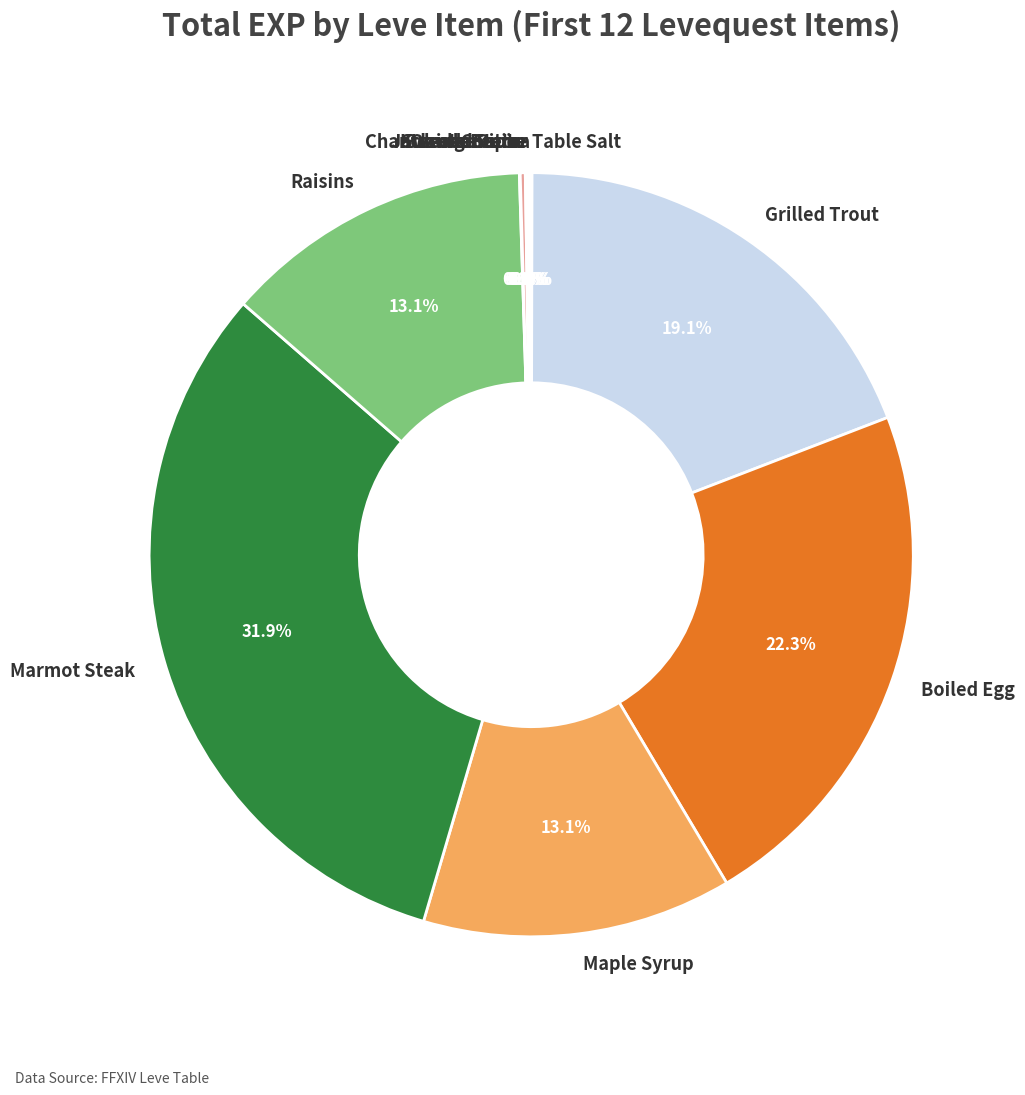

Which slice is the largest?

Marmot Steak